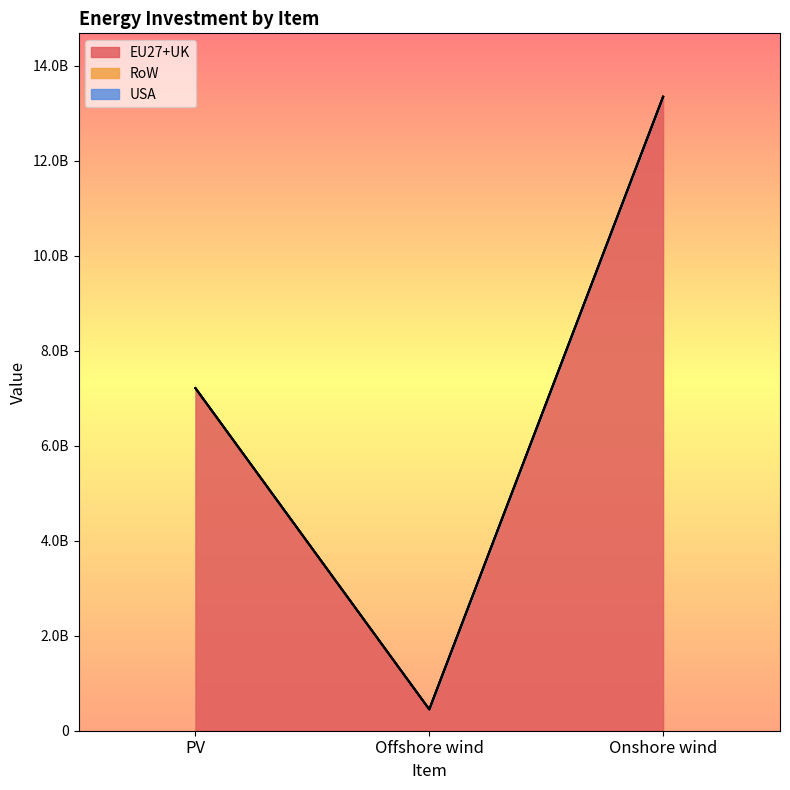

Reading left to right, list all the values displayed in this chart.

EU27+UK: 7210999170.7	449538980.1	13346239590.2
RoW: 0.0	0.0	0.0
USA: 0.0	0.0	0.0